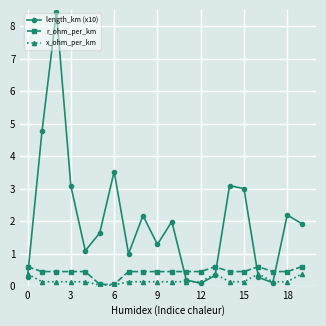

How many lines are shown in the chart?

3